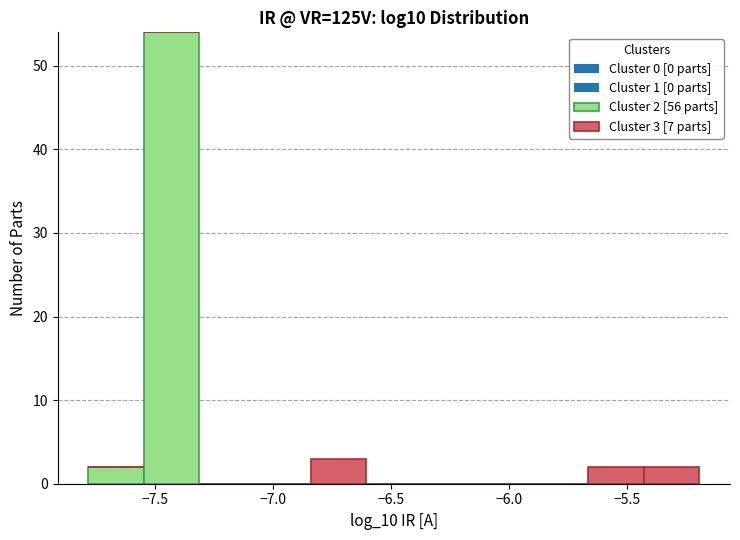

Which range on the x-axis has the tallest stacked bar (by total height)?

-7.55 to -7.30